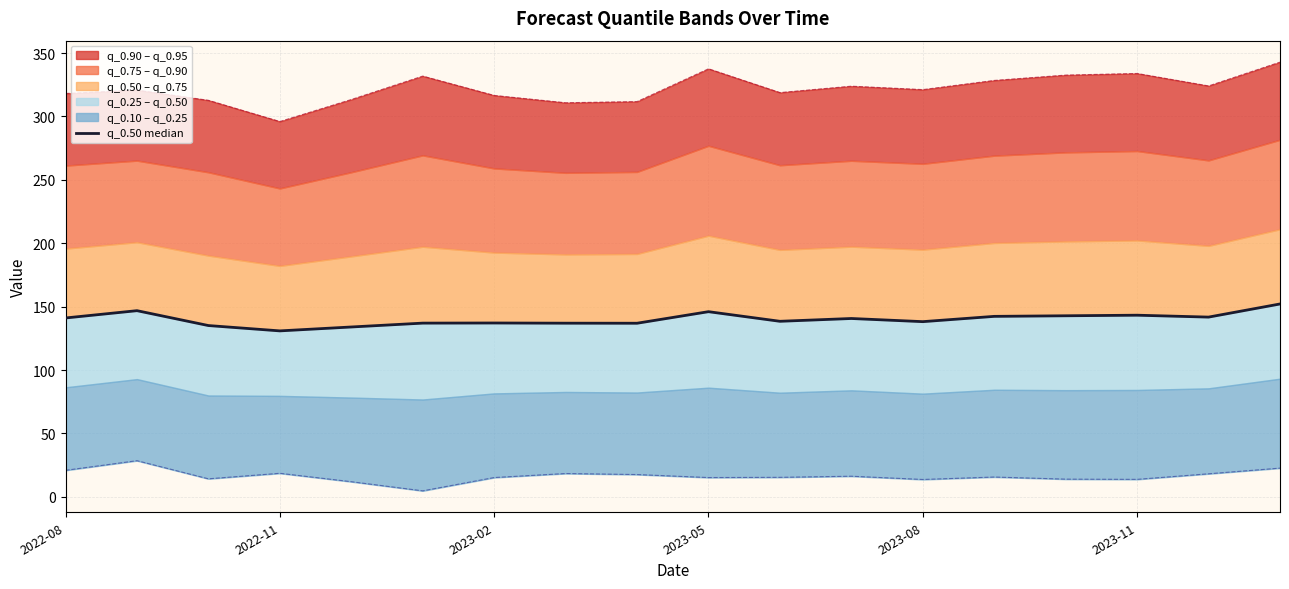

How many categories are shown in the chart?

18